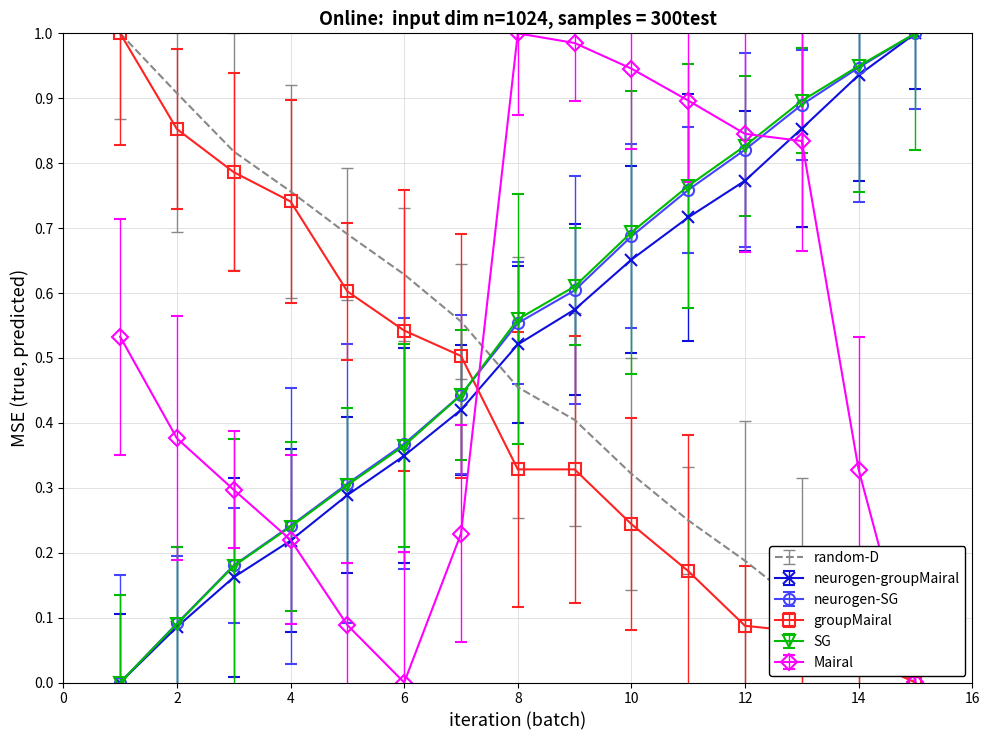

True or false: groupMairal and neurogen-groupMairal cross at least once.

True